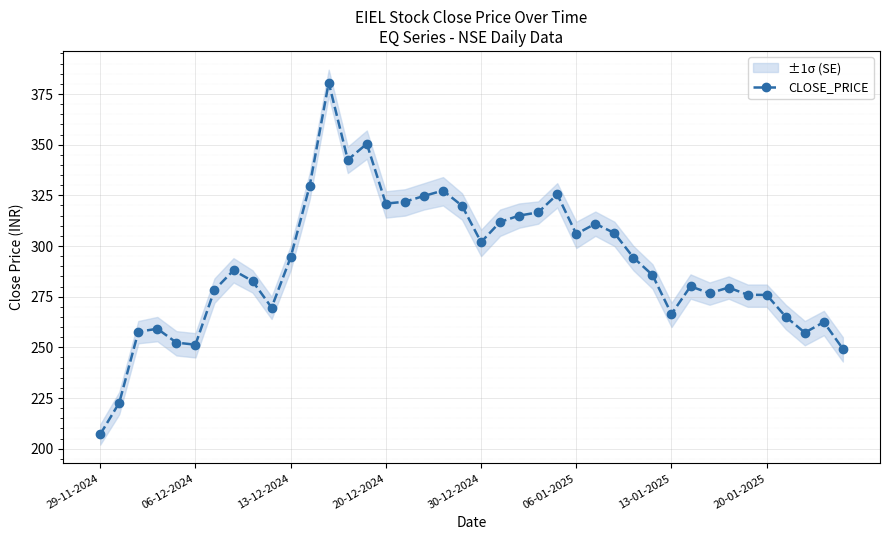

At which label does CLOSE_PRICE reach its minimum?

29-11-2024